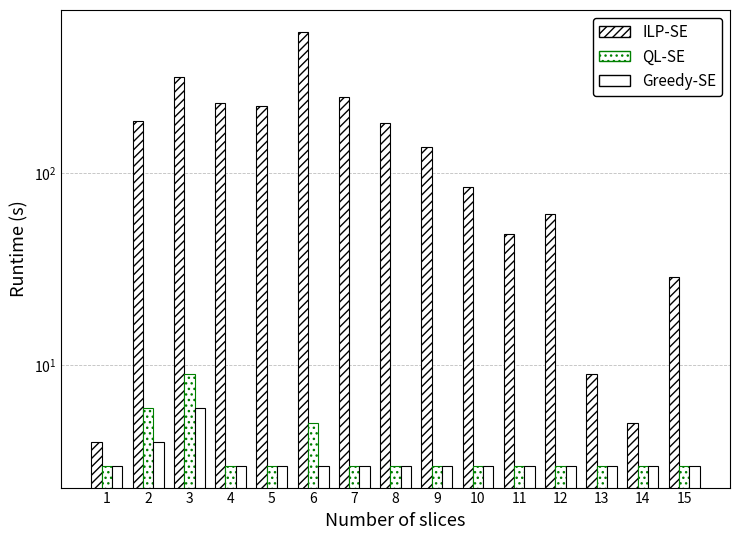

Where is ILP-SE nearest to the value 274?

7